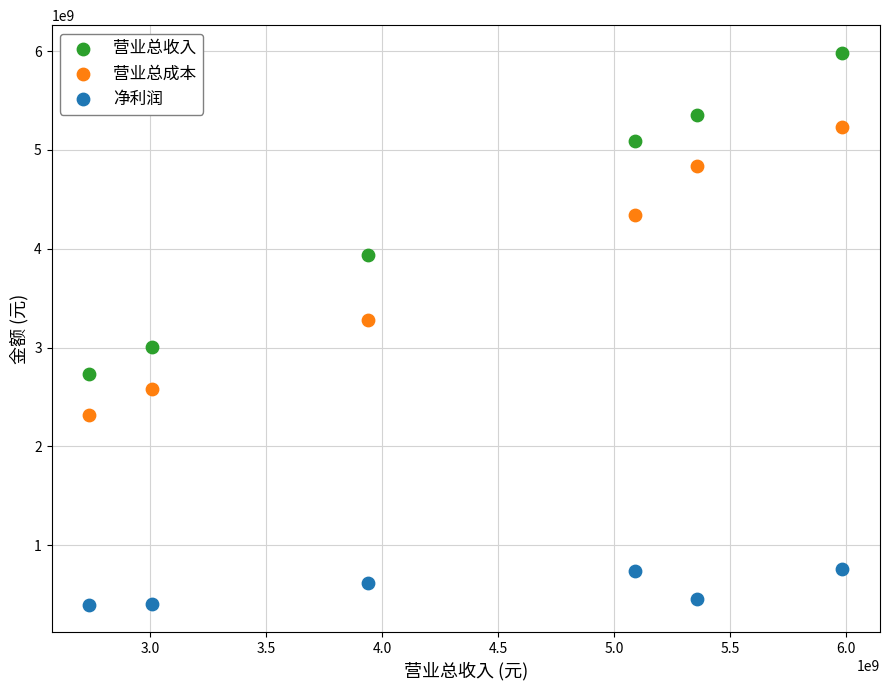

Which series contains the highest Y value?

营业总收入